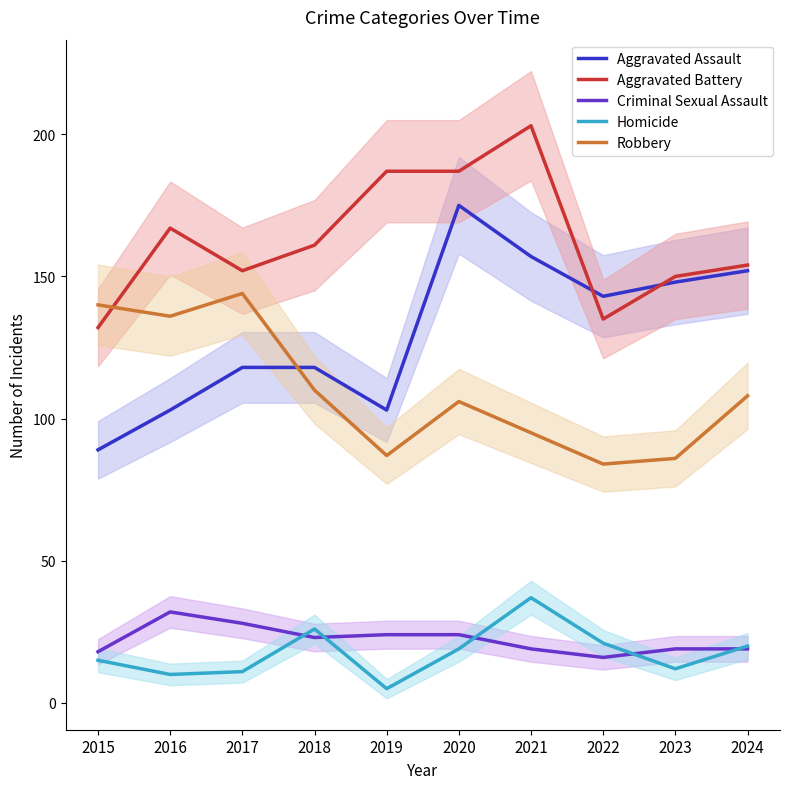

What is the difference between the maximum and second lowest values in the Homicide series?

27